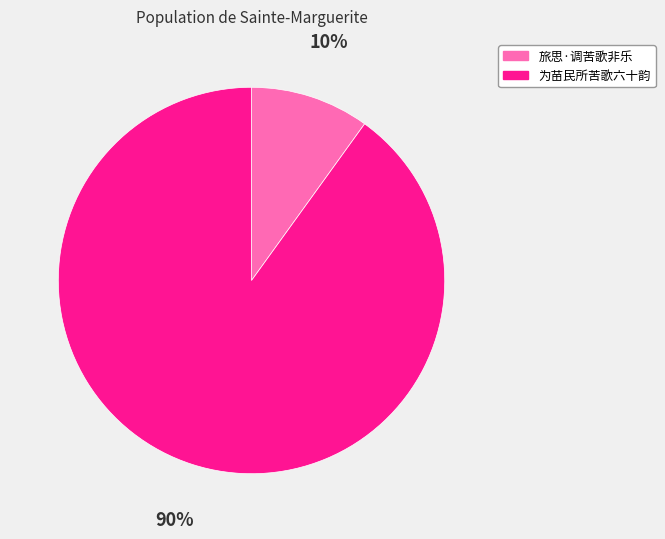

Combined, do 为苗民所苦歌六十韵 and 旅思·调苦歌非乐 account for over 50%?

Yes